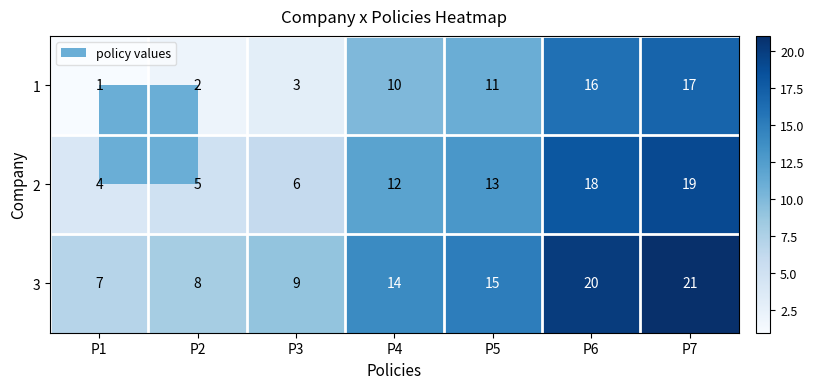

What is the maximum value for 3?

21